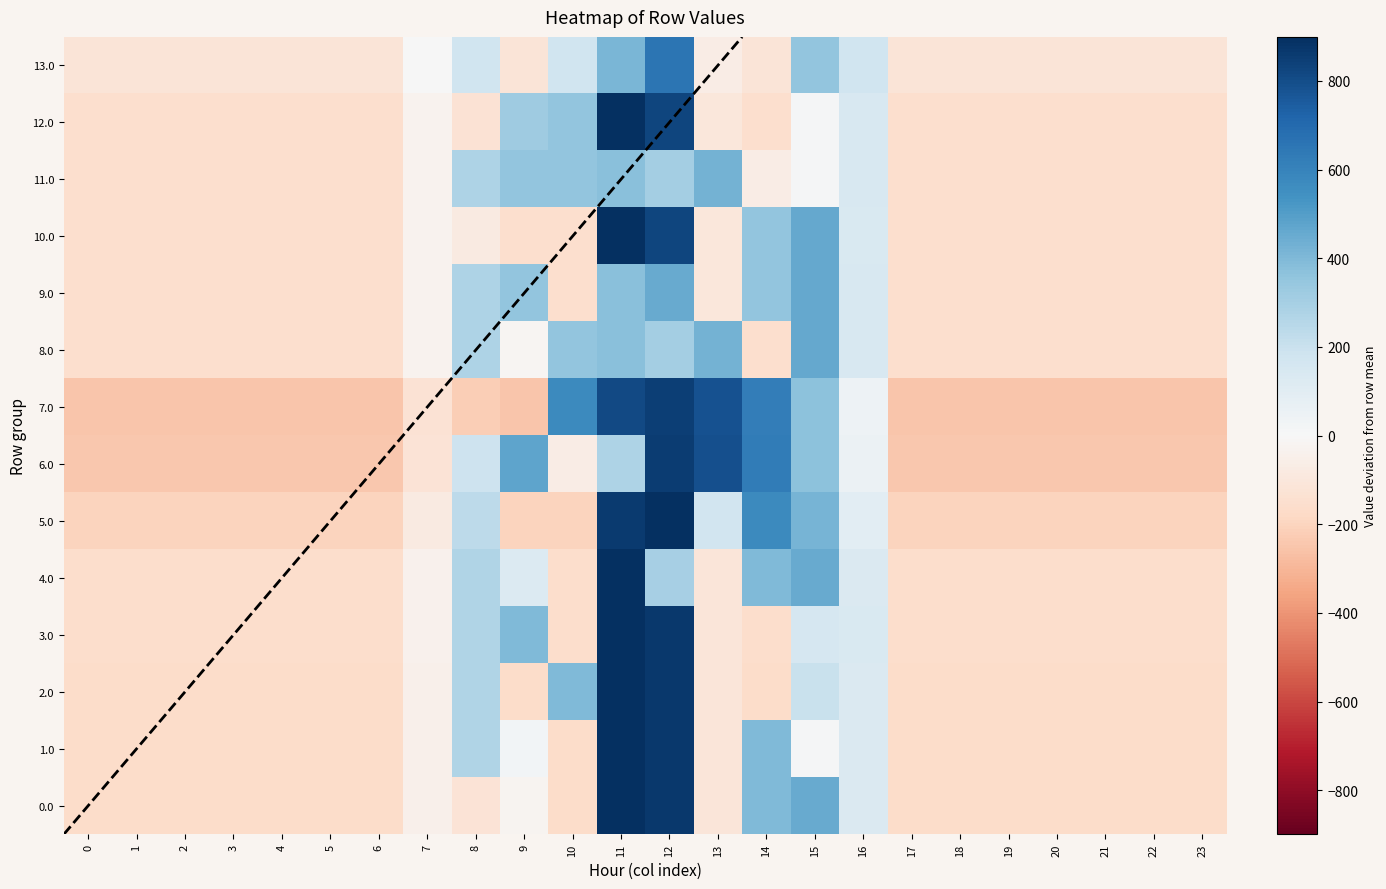

What is the greatest value displayed?

899.3